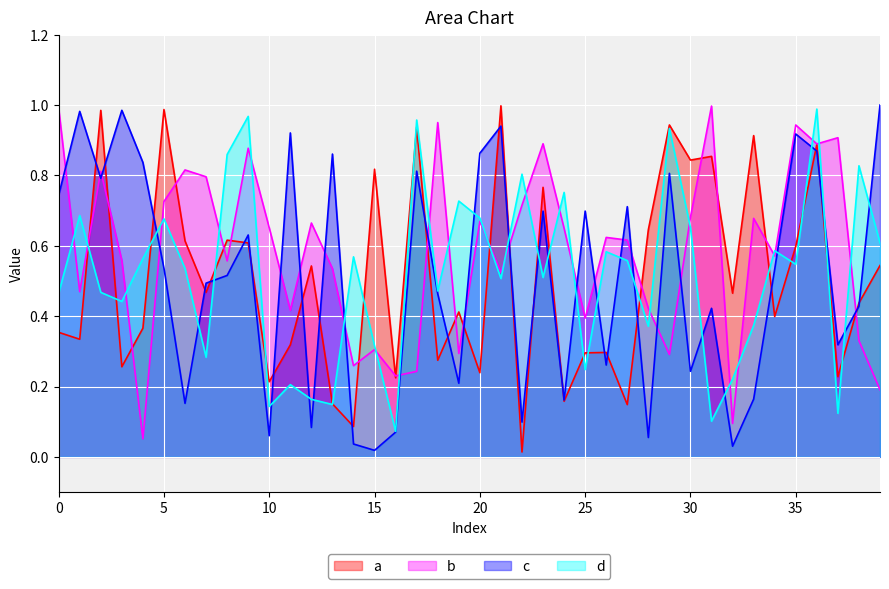

How many interior local valleys does the a series have?

15